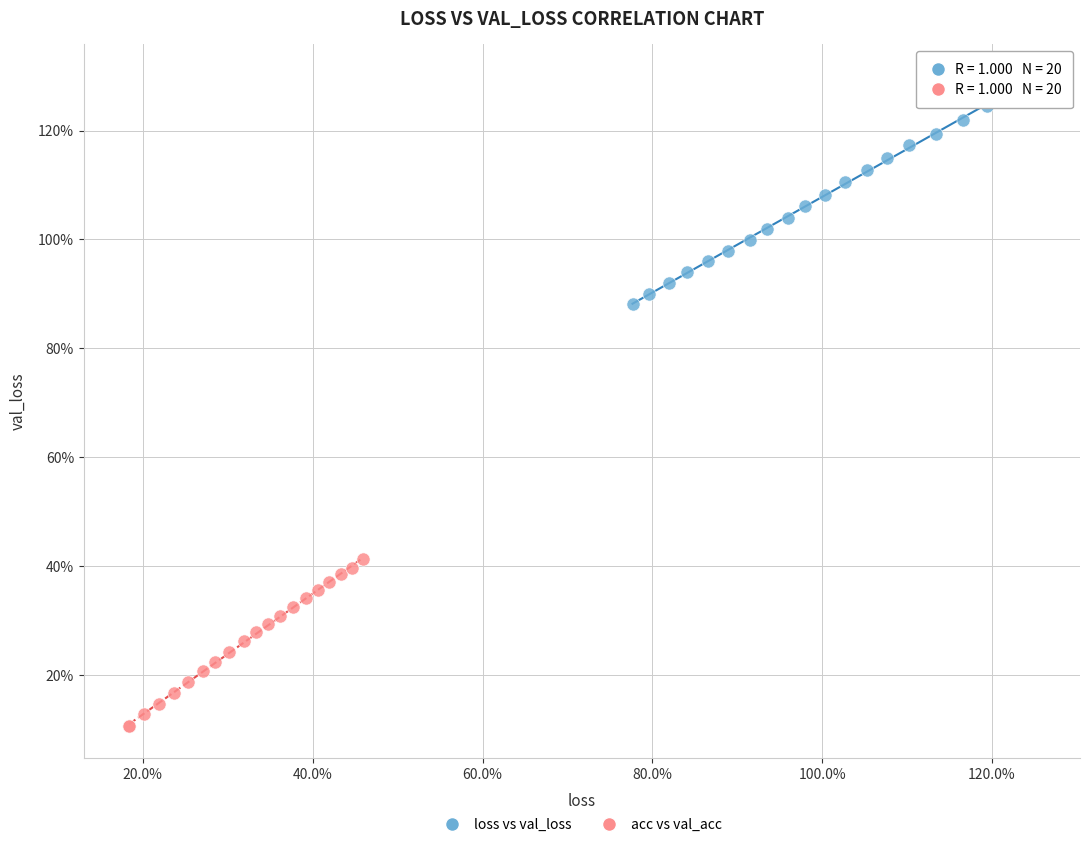

What are all the series names shown in the legend?

loss vs val_loss, acc vs val_acc